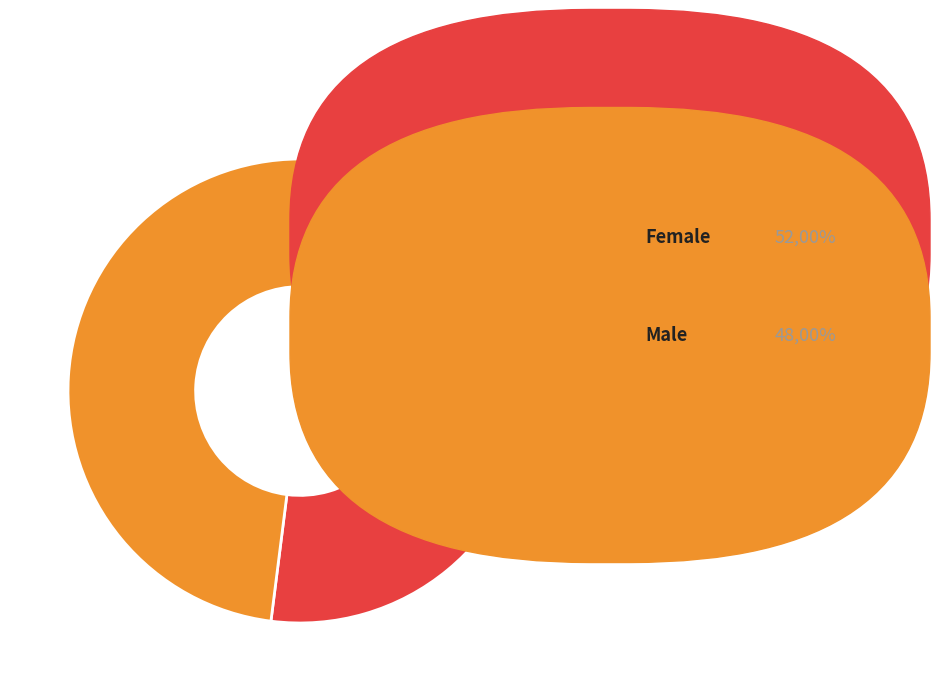

What is the smallest slice in the pie chart?

Male